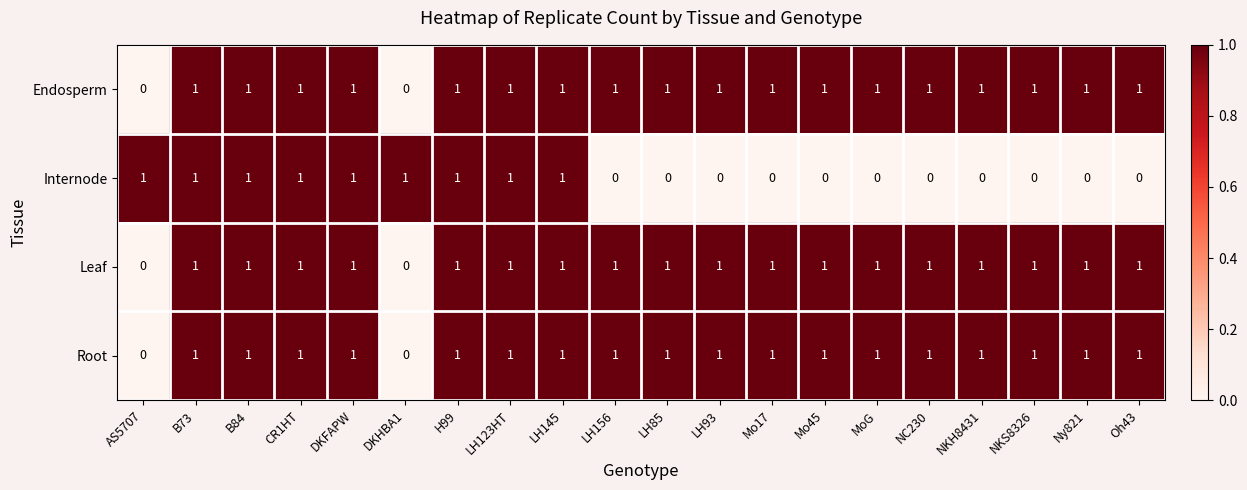

What is the difference between the maximum and minimum values in the Endosperm series?

1